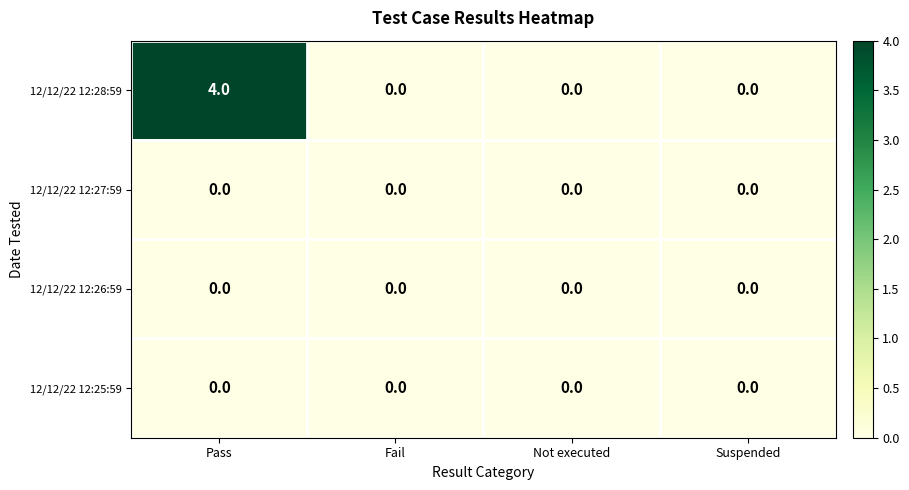

Count the number of categories in the chart.

4